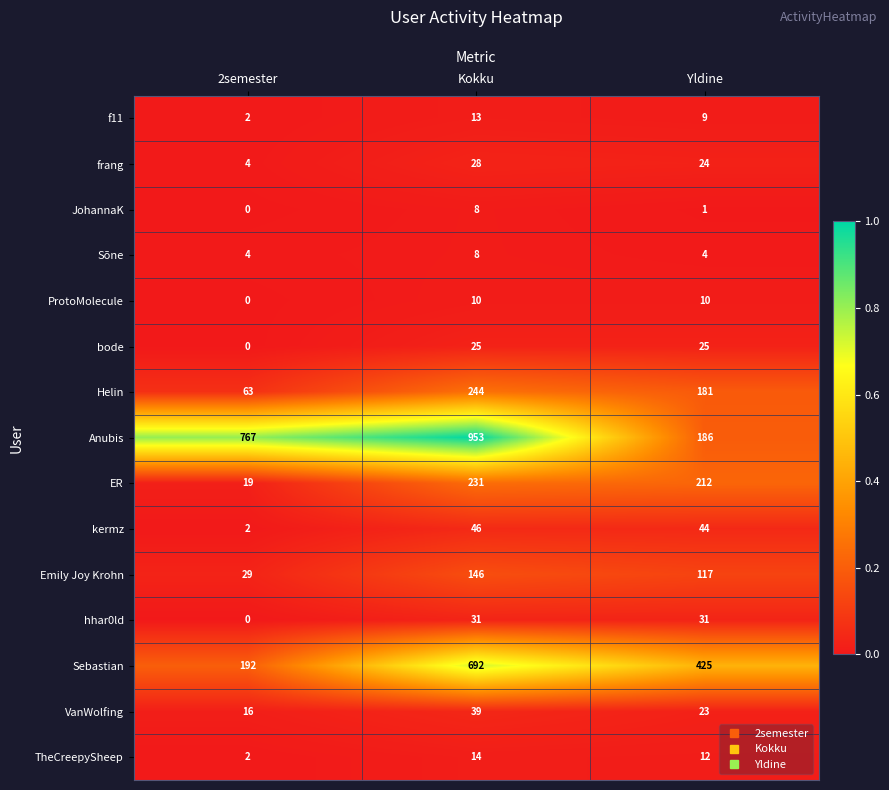

At which category does the chart reach its peak across all series?

Kokku